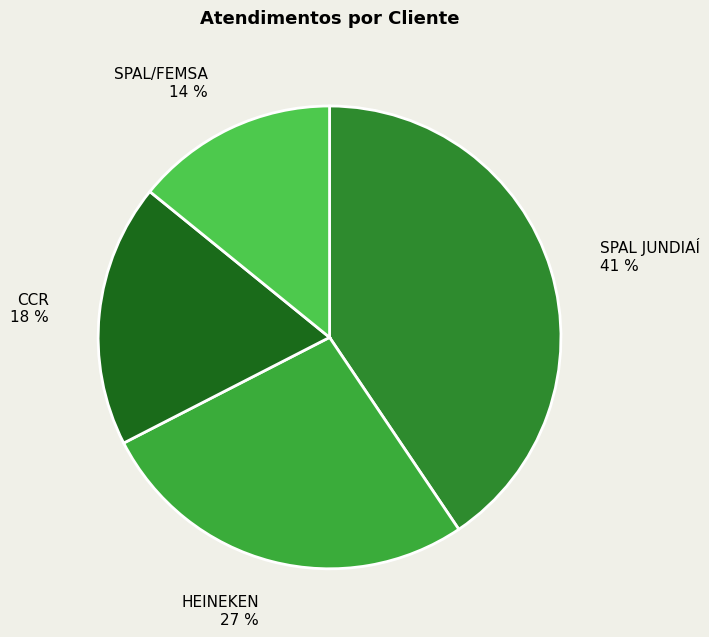

How many slices are in this pie chart?

4